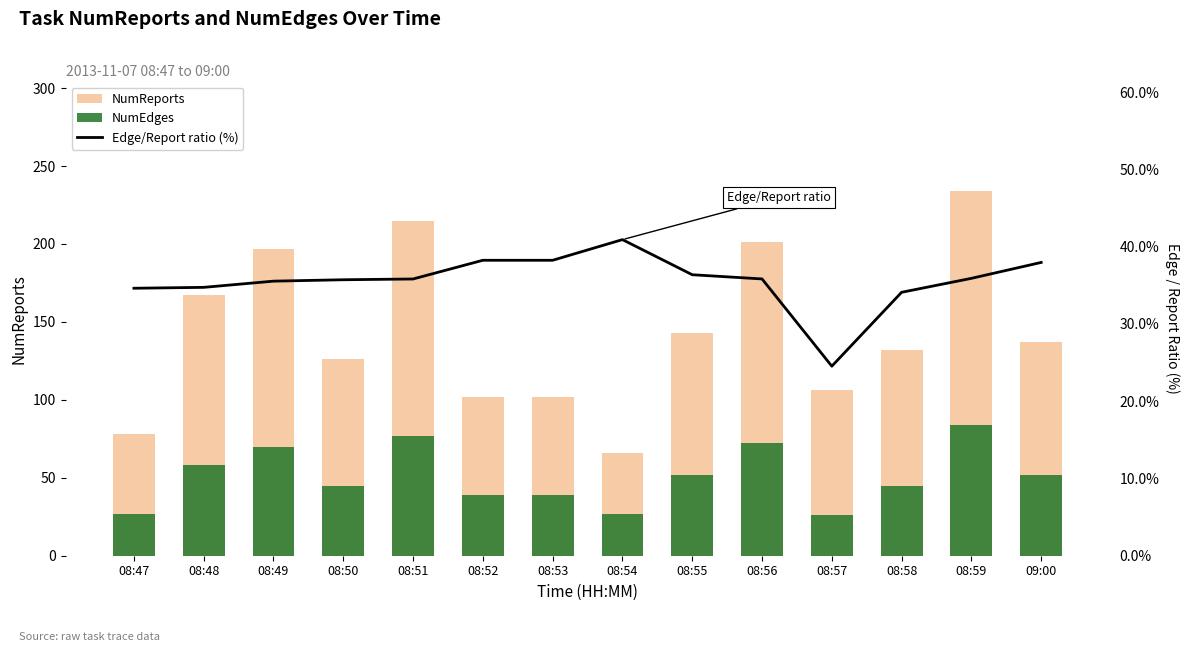

What is the sum of all Edge/Report ratio (%) values?

498.4